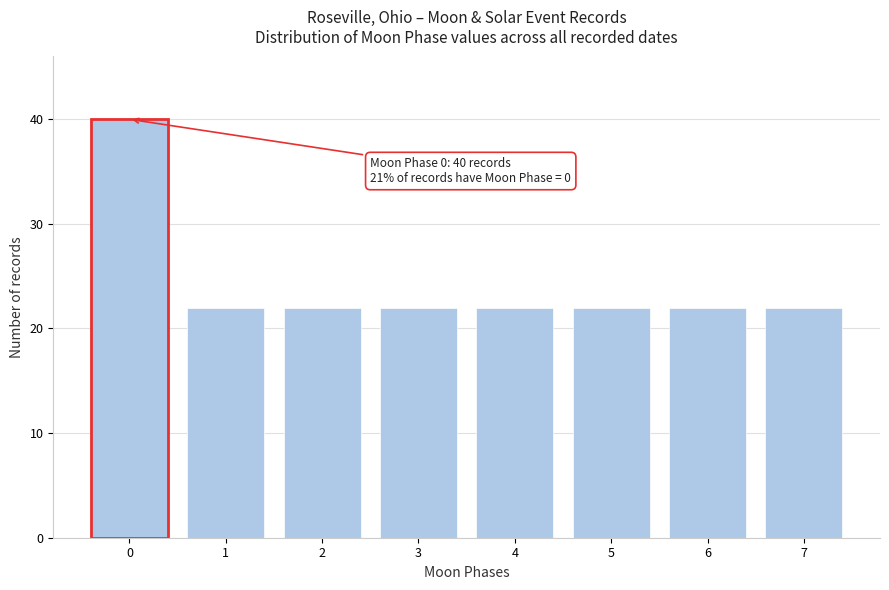

Reading right to left, extract all data points from this chart.

7=22	6=22	5=22	4=22	3=22	2=22	1=22	0=40